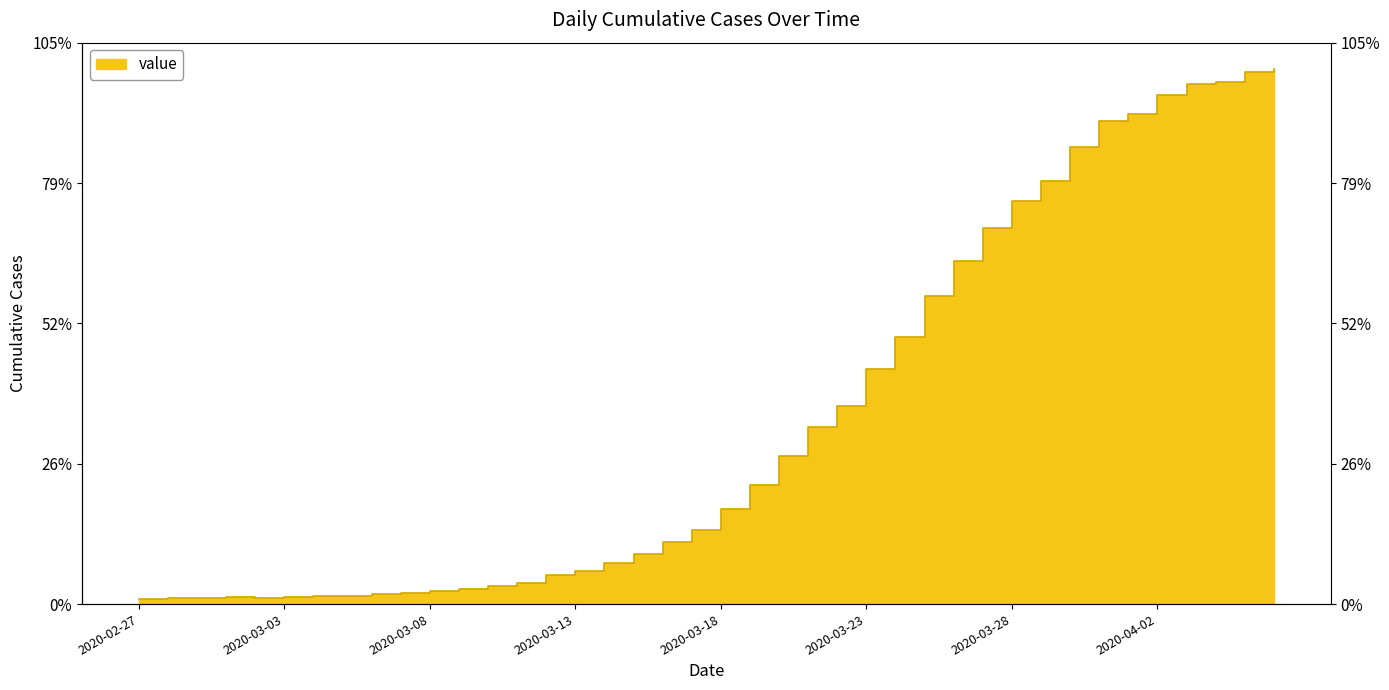

The value at 2020-03-03 is 18. True or false?

True